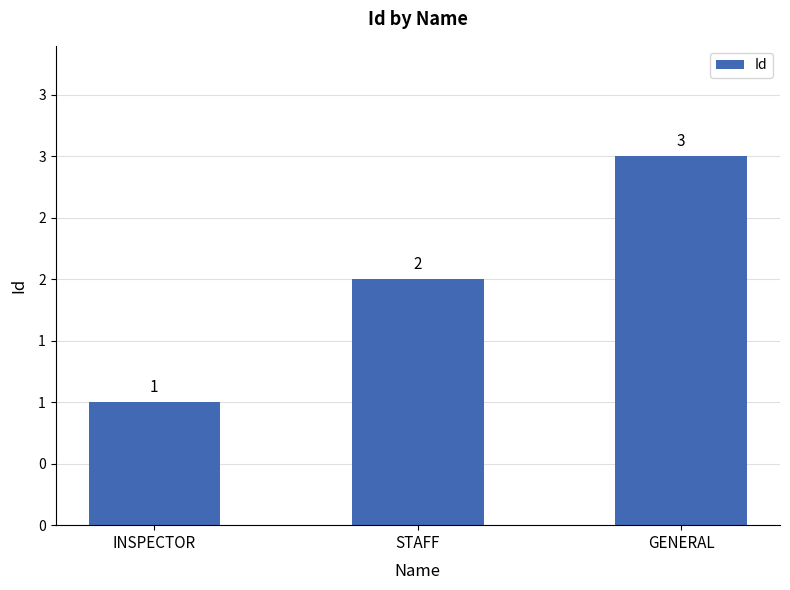

Are the bars horizontal?

No